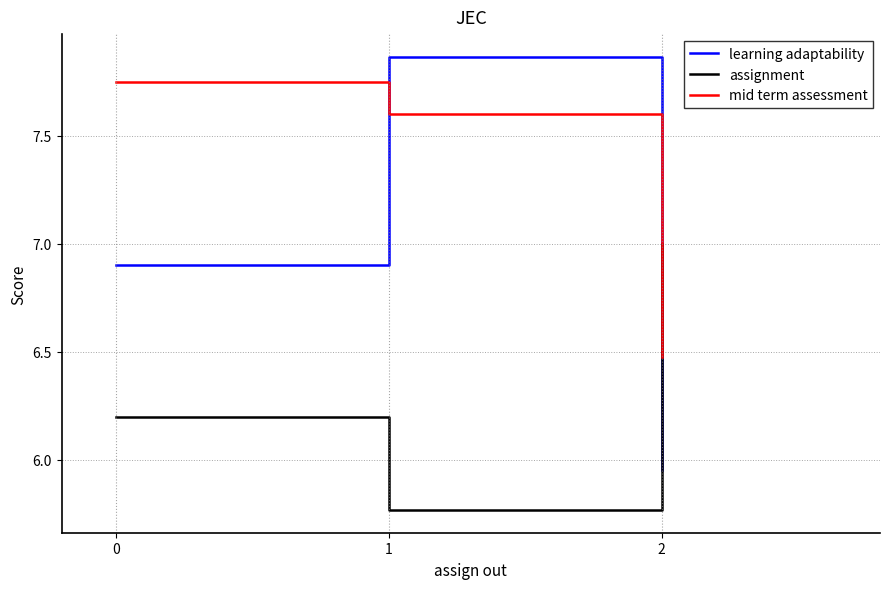

The mid term assessment series shows 7.6 at 1. True or false?

True